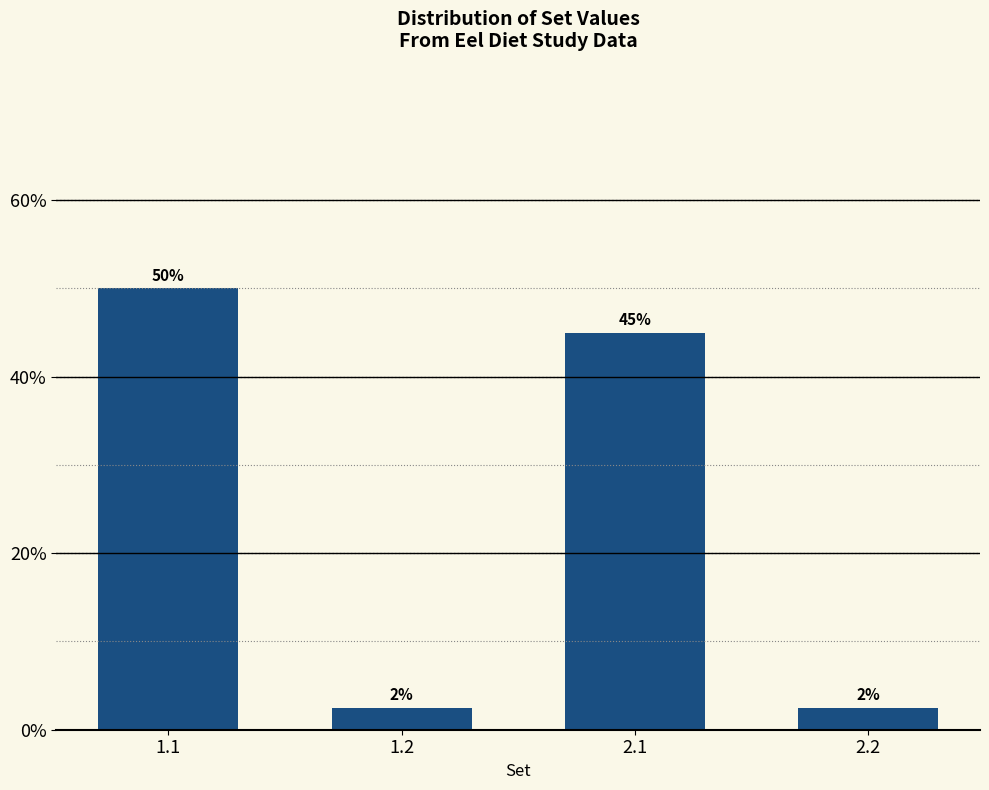

What is the approximate value at 1.1?

50.0